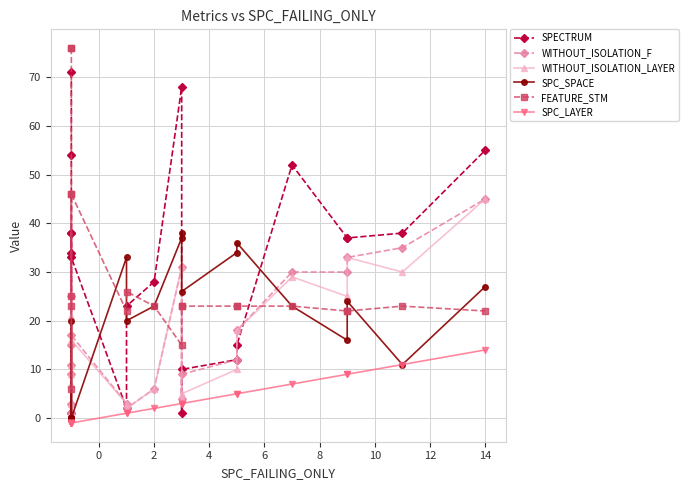

How many data points in SPECTRUM are above 37?

8